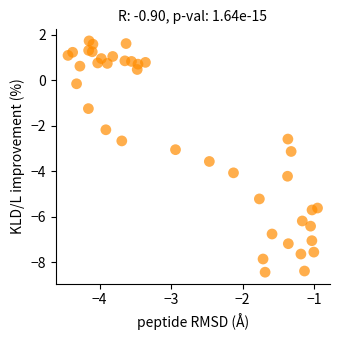

What is the range of X values (max minus min)?

3.5